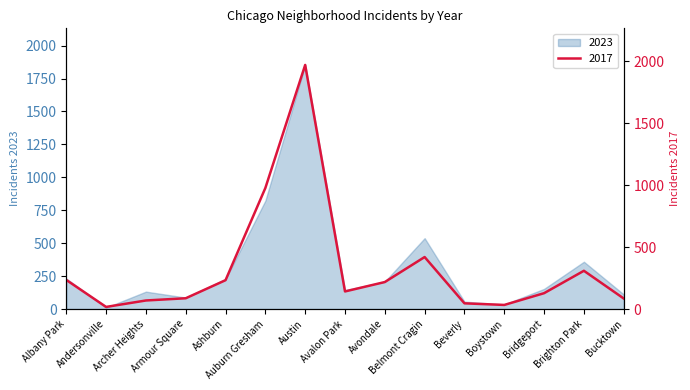

Between Auburn Gresham and Avondale, which is larger?

Auburn Gresham